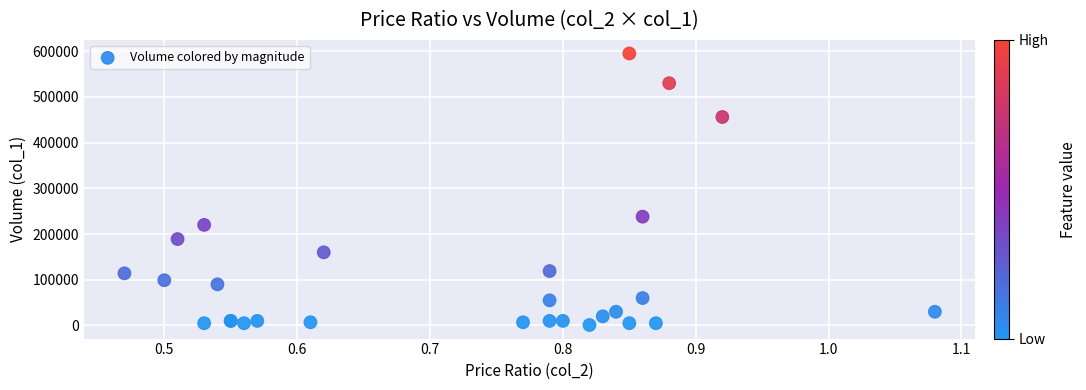

What Y value in the scatter plot is closest to 298000?

238000